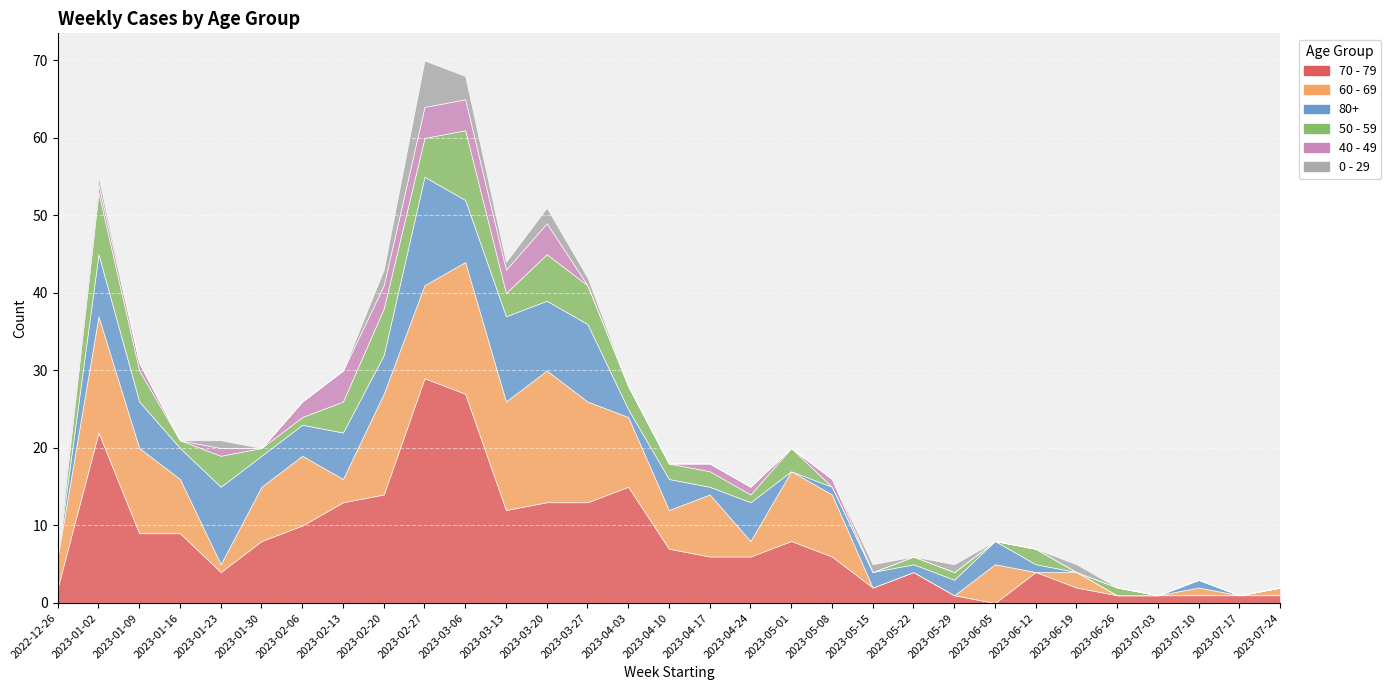

At which category does 40 - 49 reach its first local peak?

2023-01-23